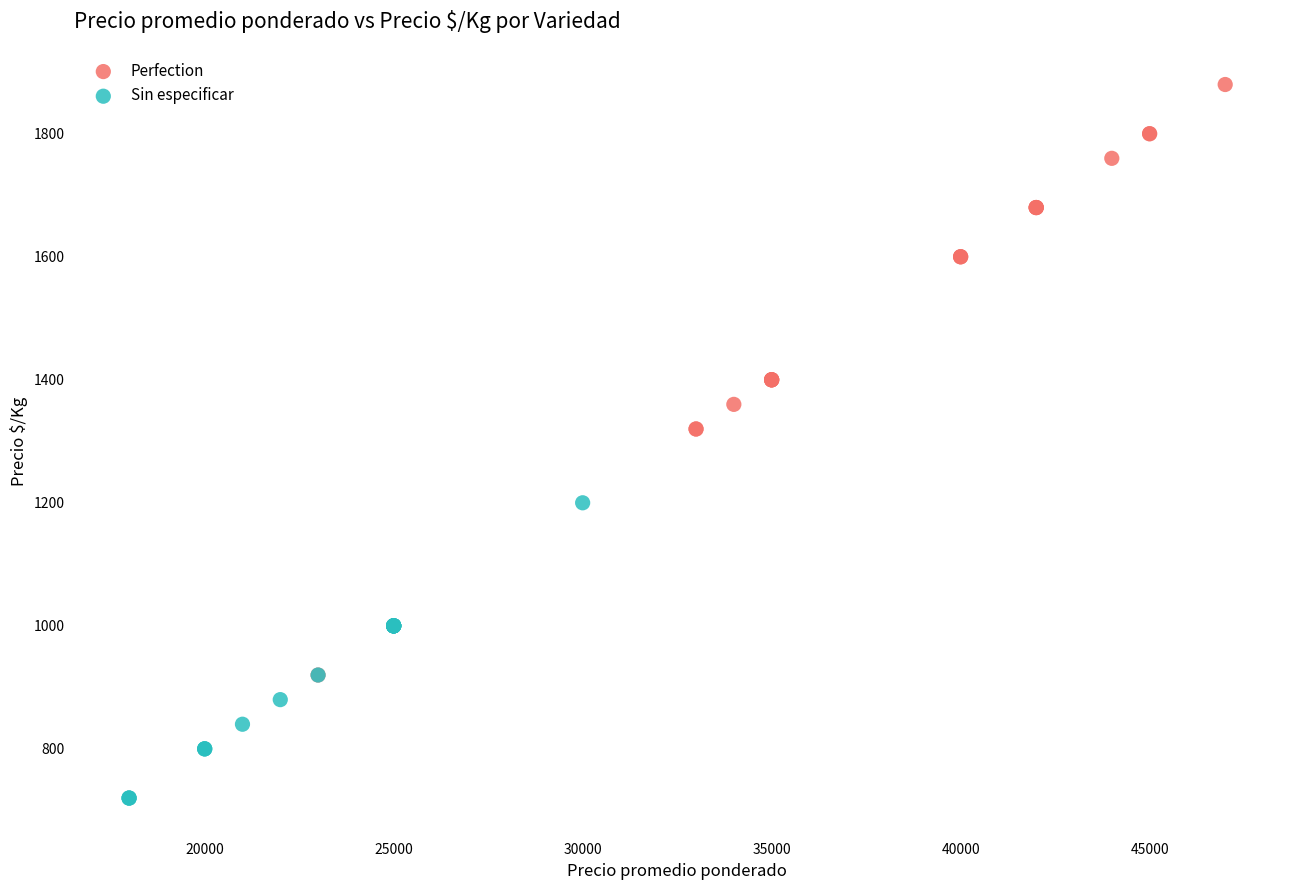

Which series reaches the minimum Y coordinate?

Sin especificar